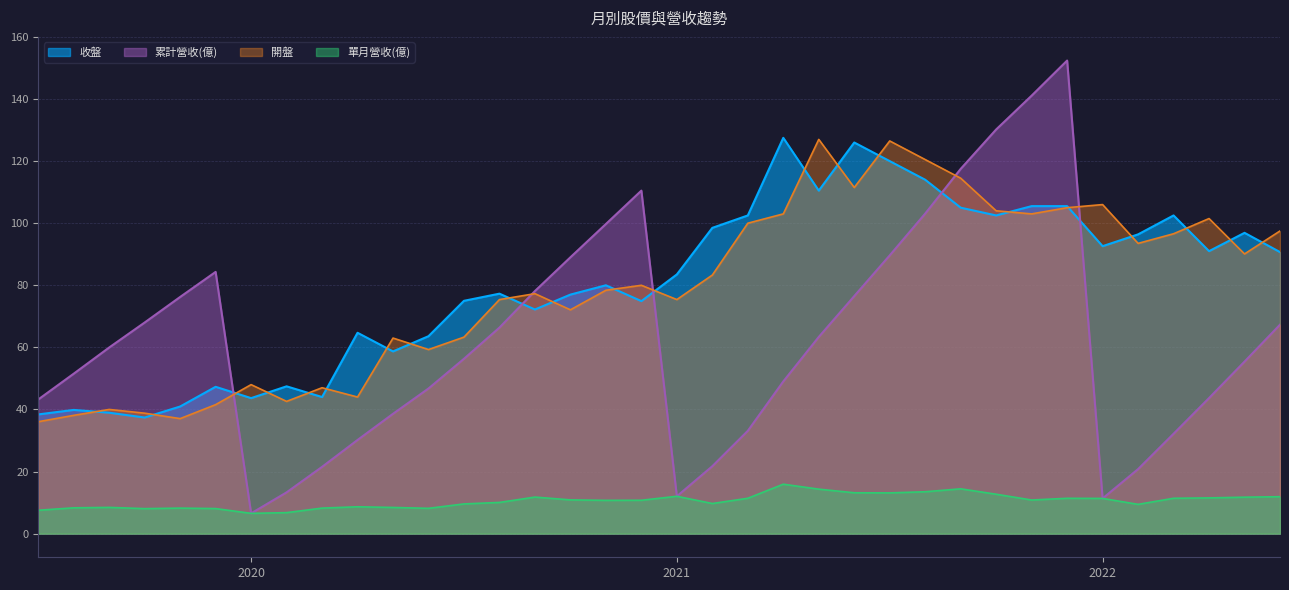

Where does the 單月營收(億) series first go above 10?

2020-08